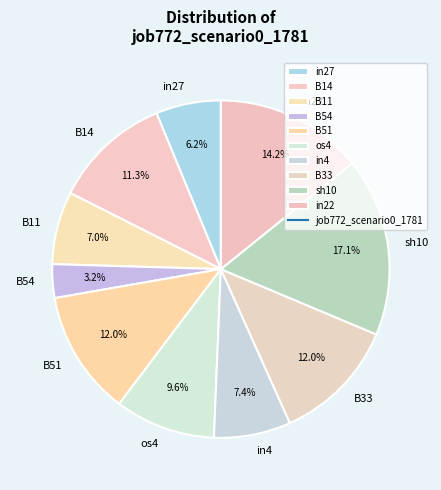

Combined, do in22 and B14 account for over 50%?

No